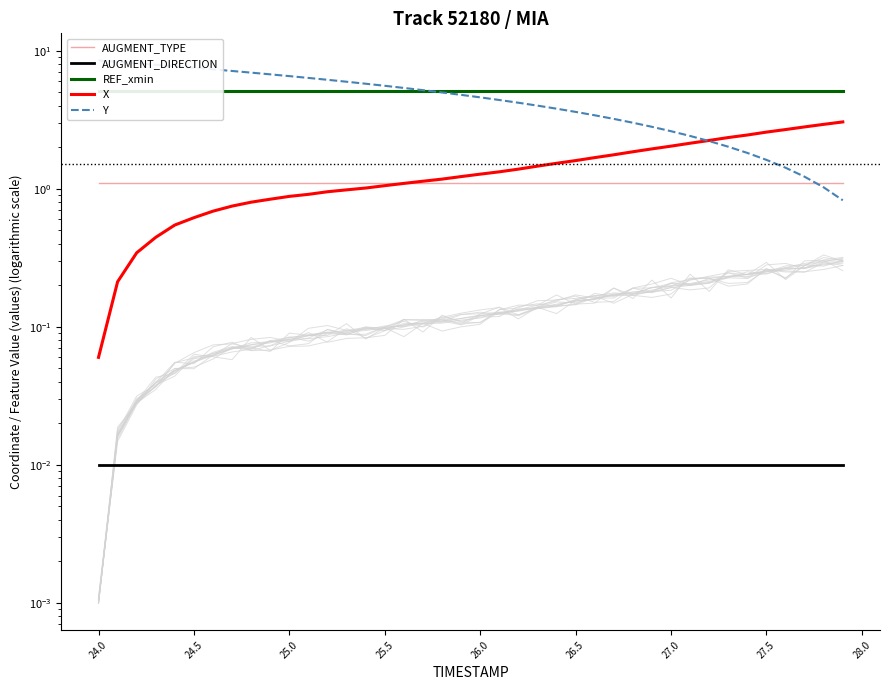

At how many categories does at least one series exceed 4?

40